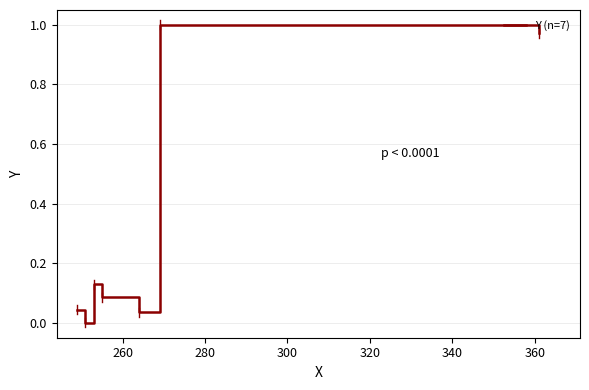

True or false: there are more than 2 points higher than both neighbors.

False